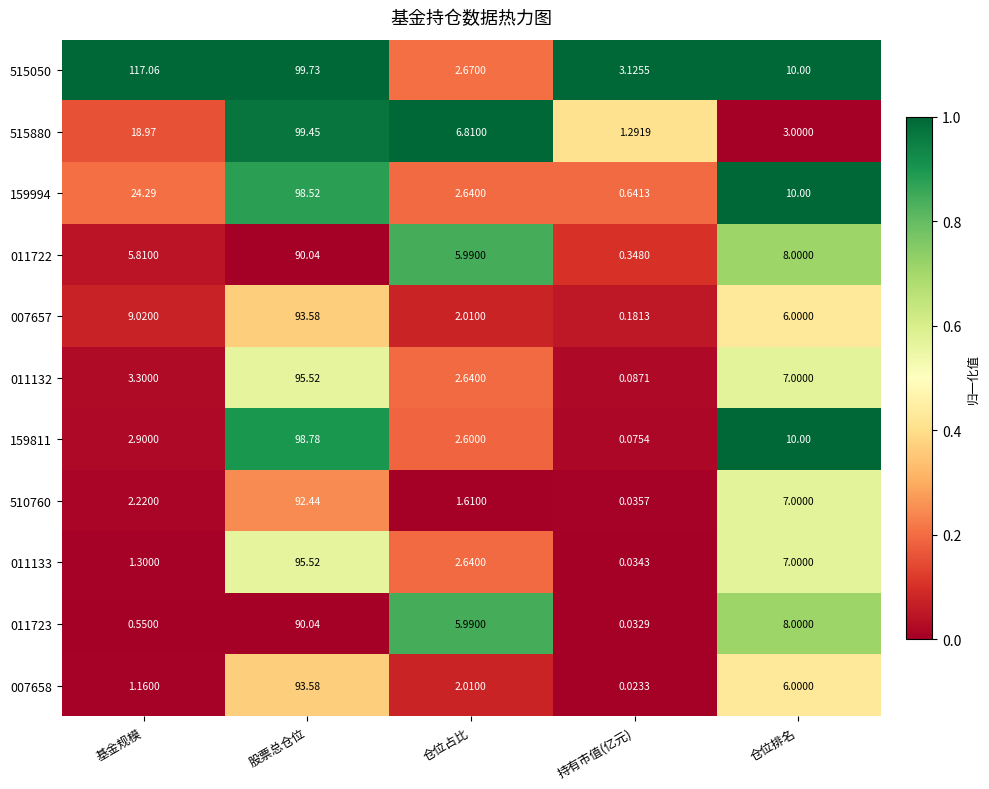

At which label is 011133 closest to 47?

仓位排名